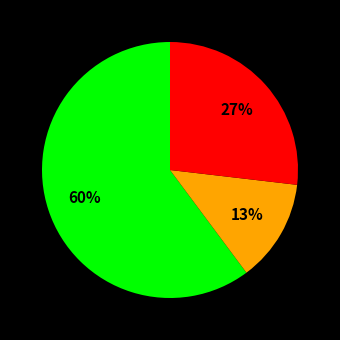

Count the number of slices in the pie.

3